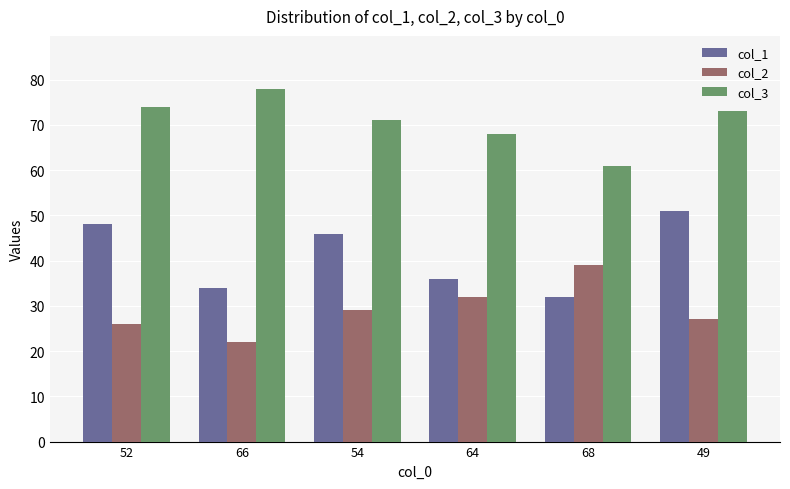

List the series in order of their peak value, highest first.

col_3, col_1, col_2